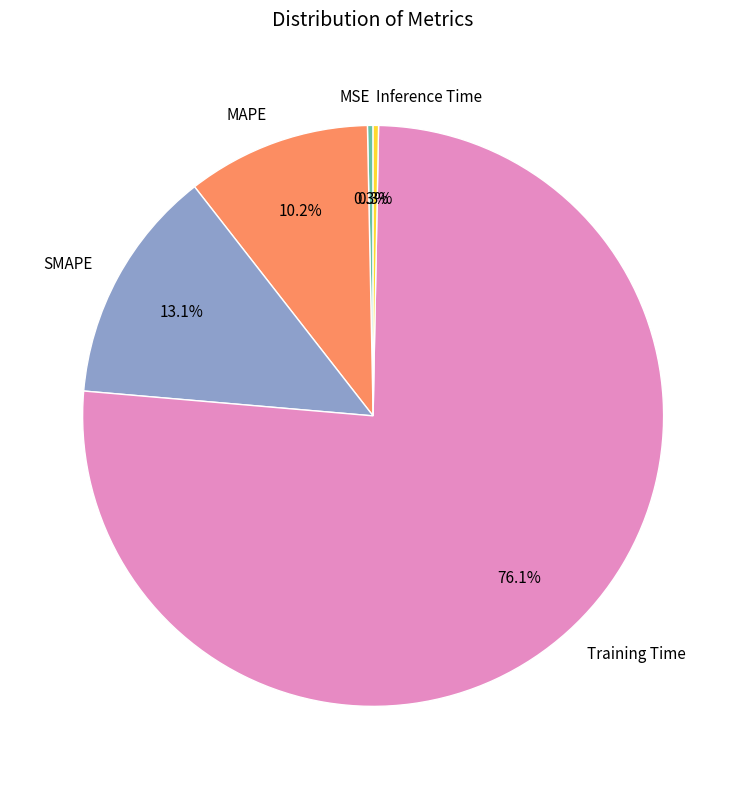

Combined, do Inference Time and MAPE account for over 50%?

No